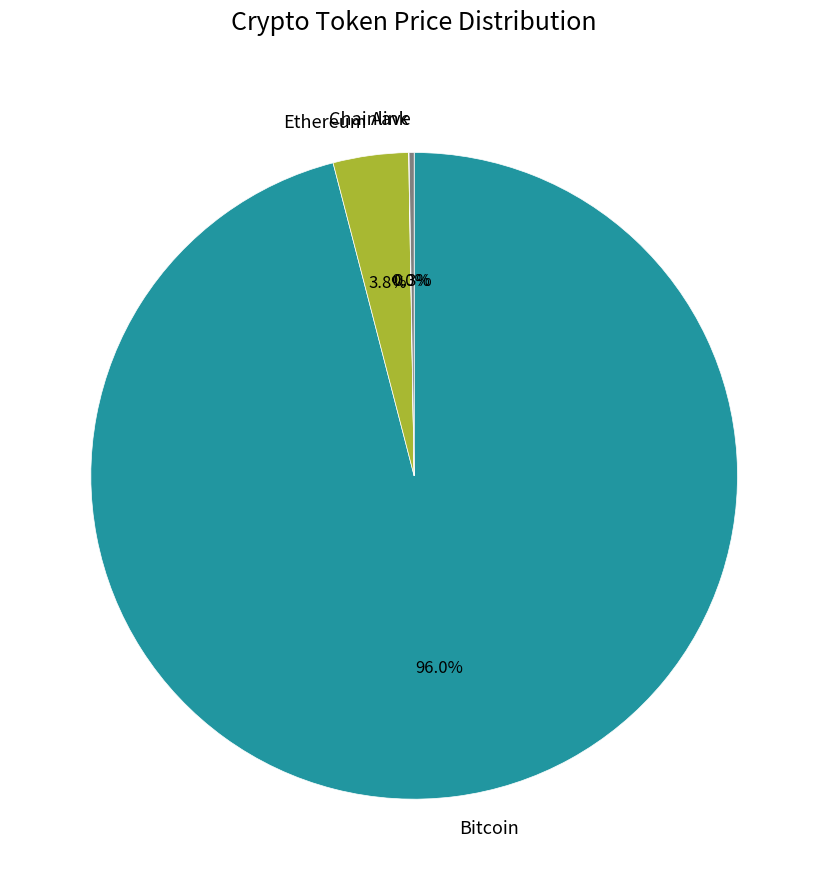

What percentage is NOT represented by Ethereum?

96.2%